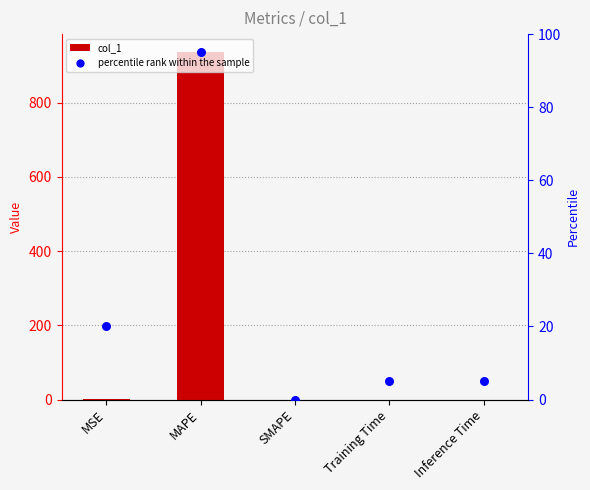

At which category is the sum across all series the highest?

MAPE